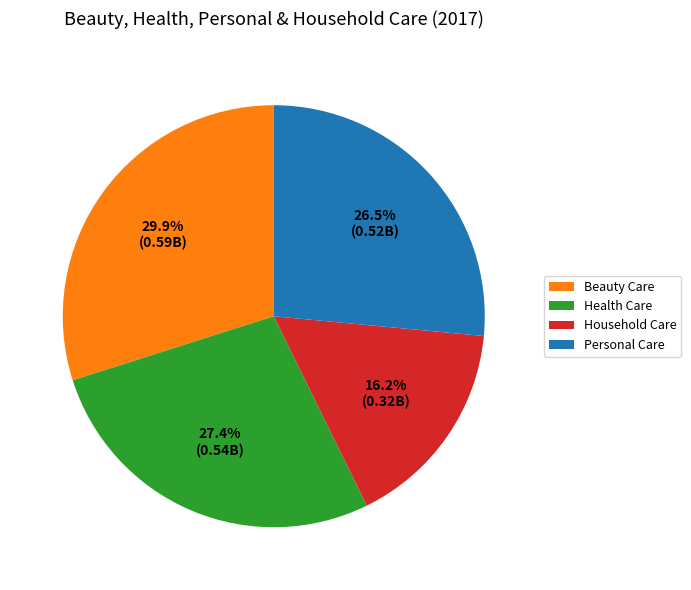

Is there any slice that represents more than half of the pie?

No